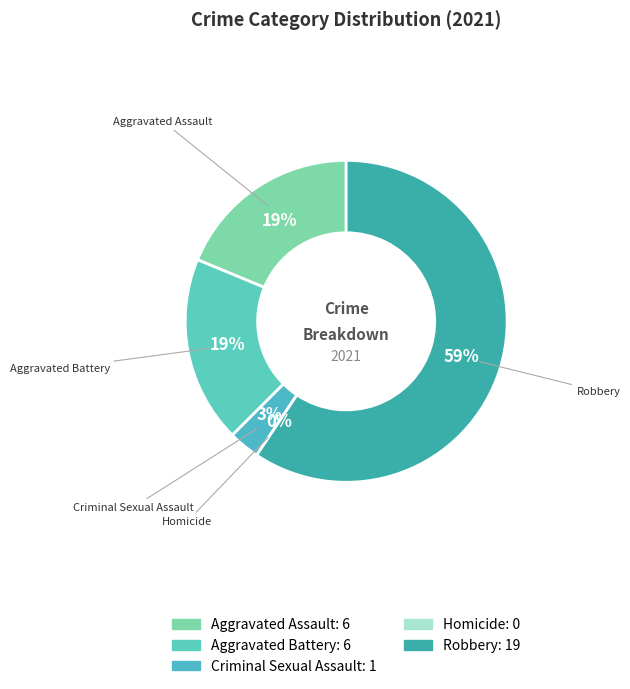

Rank the categories by value from lowest to highest.

Homicide, Criminal Sexual Assault, Aggravated Assault, Aggravated Battery, Robbery